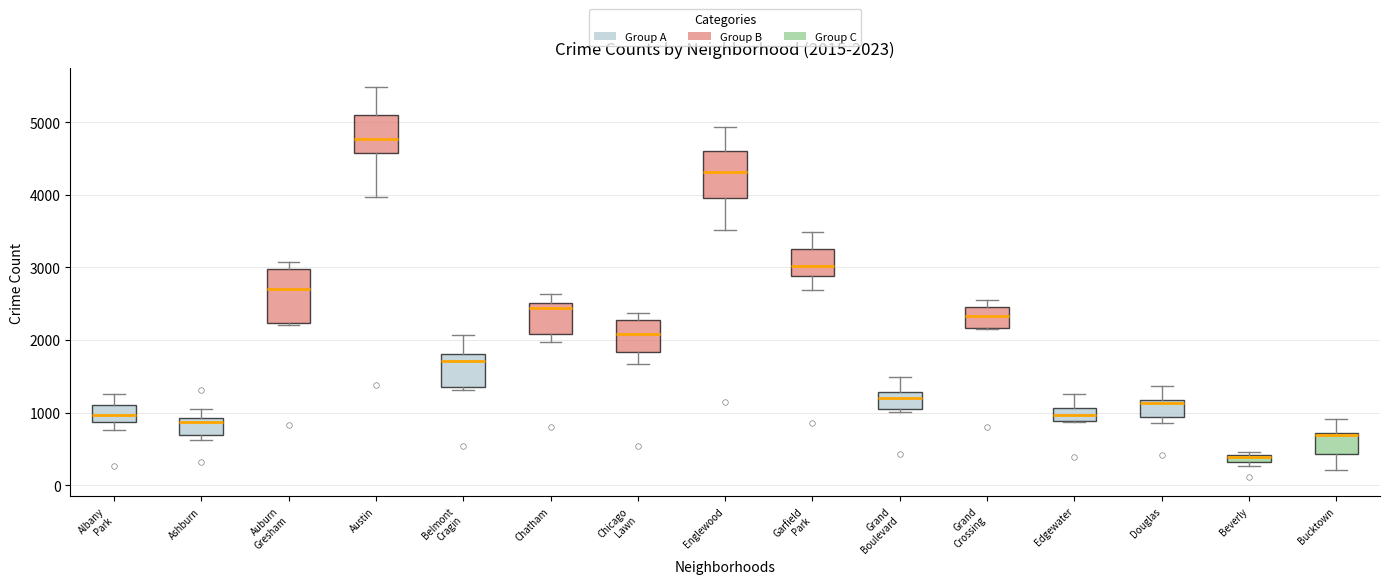

Which box's median line is the highest?

Austin